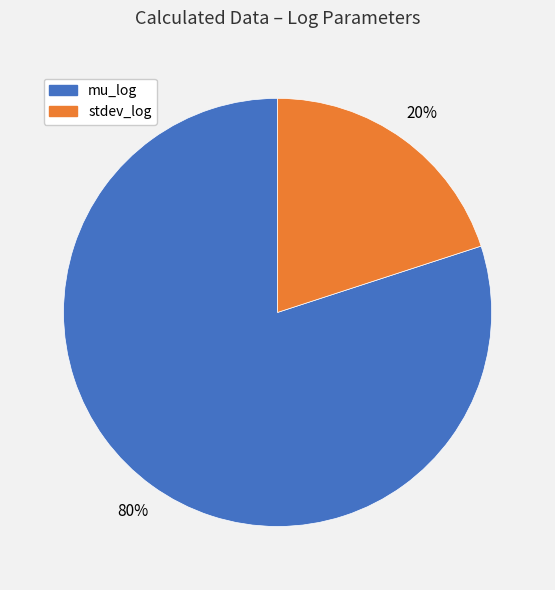

Which slice is the largest?

mu_log